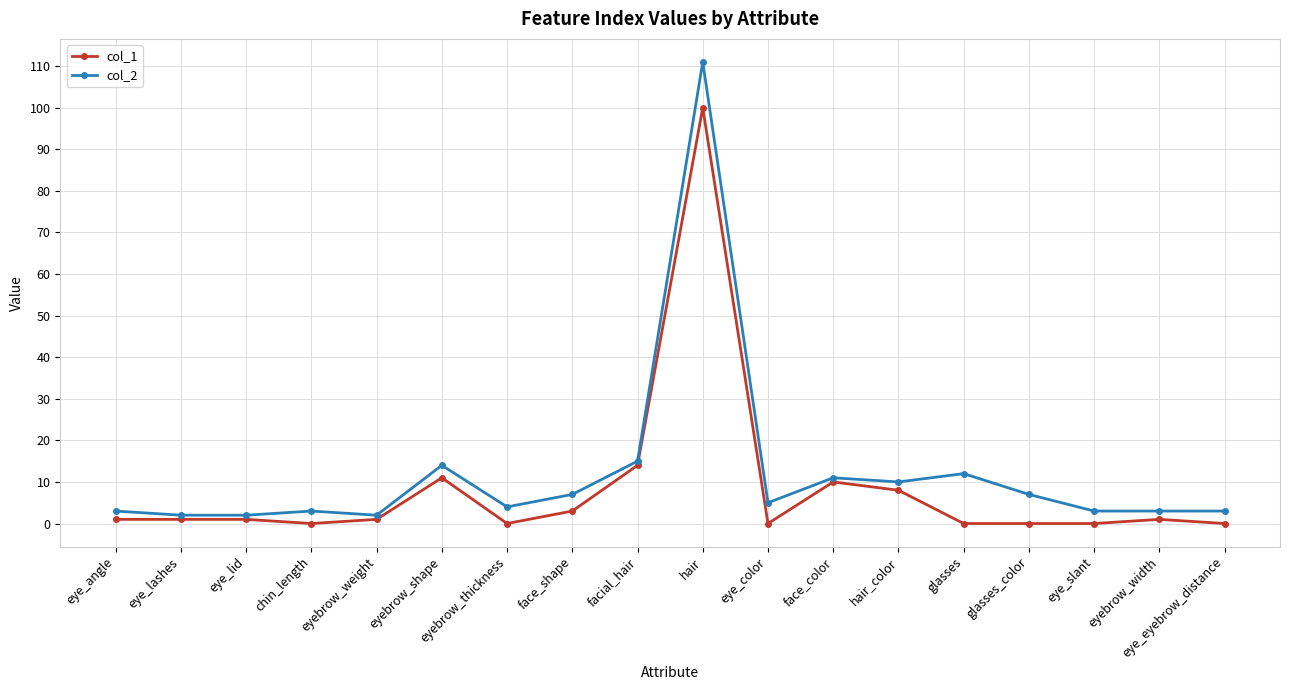

Which series has the largest range (max minus min)?

col_2